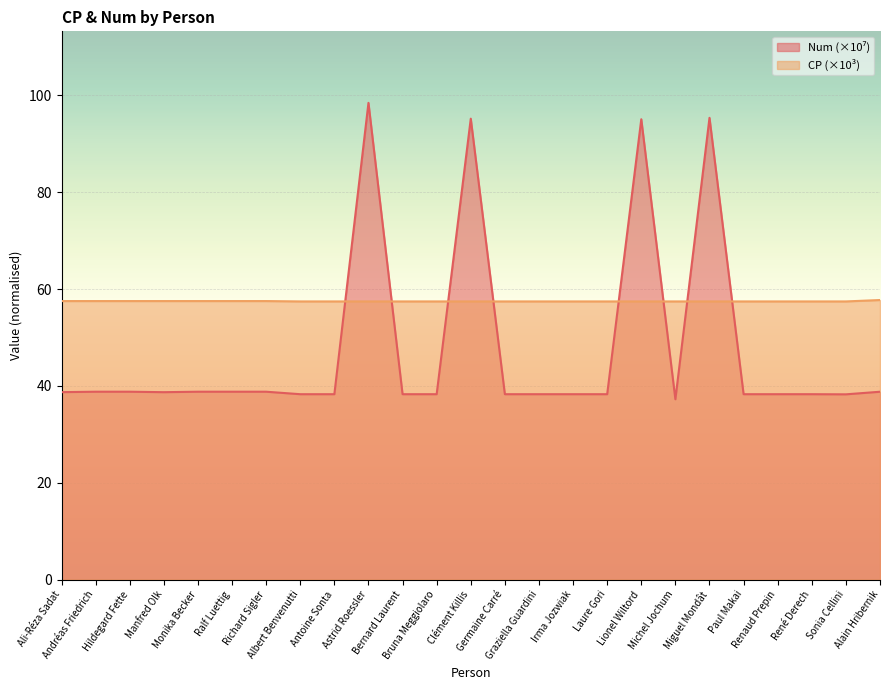

The CP series shows 19.1 at Manfred Olk. True or false?

False